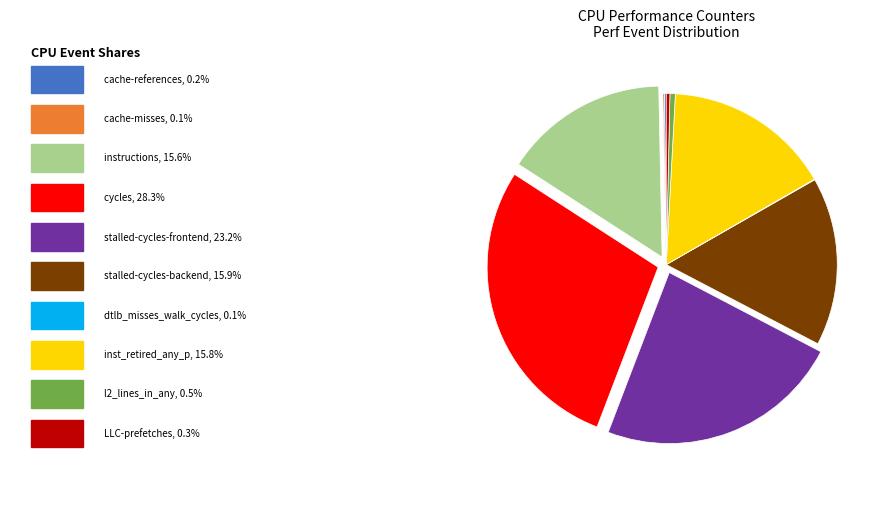

Is there a majority slice in this chart?

No